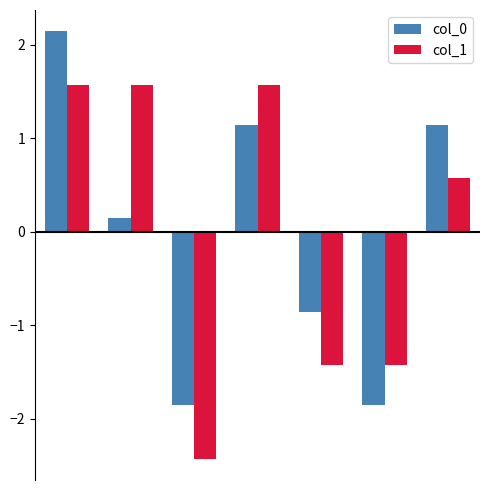

Rank the series by their maximum value, from lowest to highest.

col_1, col_0